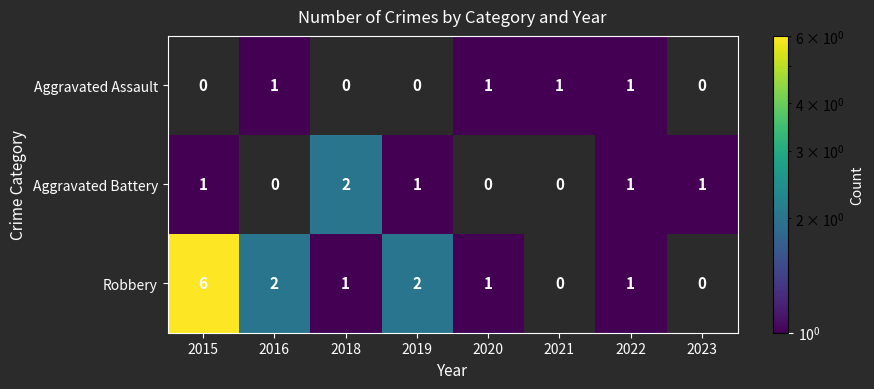

What is the sum of the Aggravated Battery values at 2023 and 2018?

3